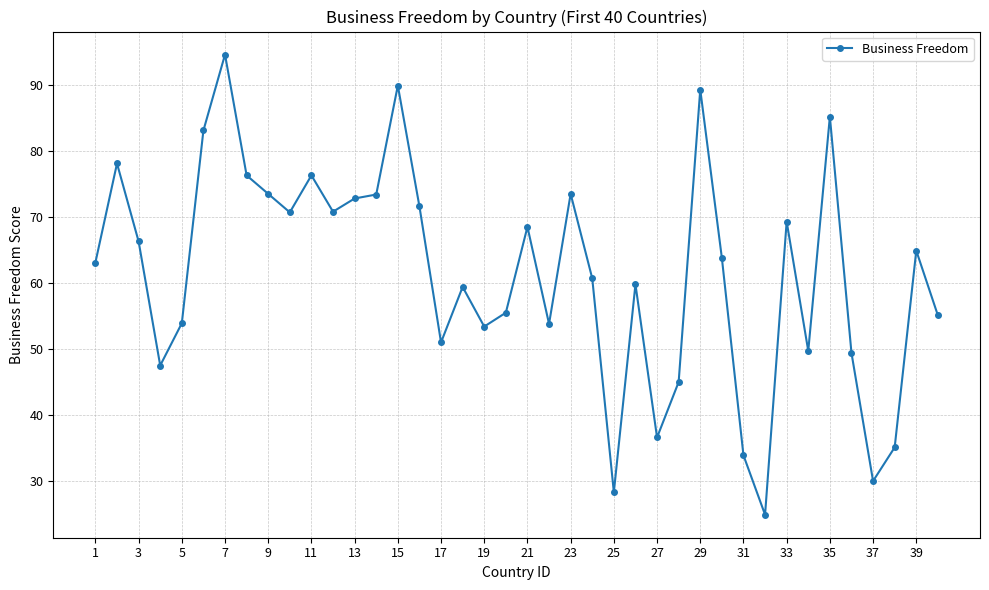

What is the sum of all values?

2458.0